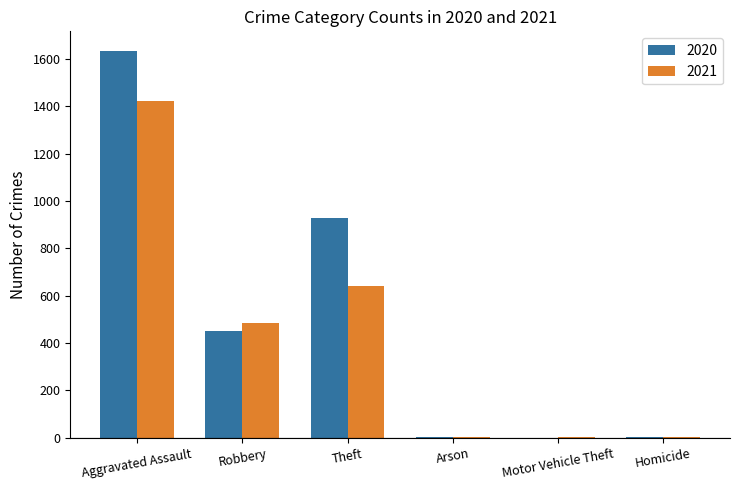

Where is 2020 nearest to the value 817?

Theft